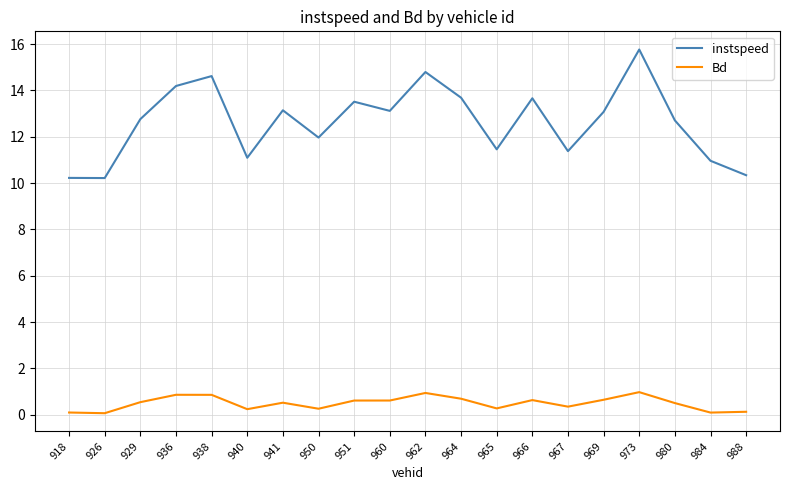

List the series in order of their overall mean, highest first.

instspeed, Bd